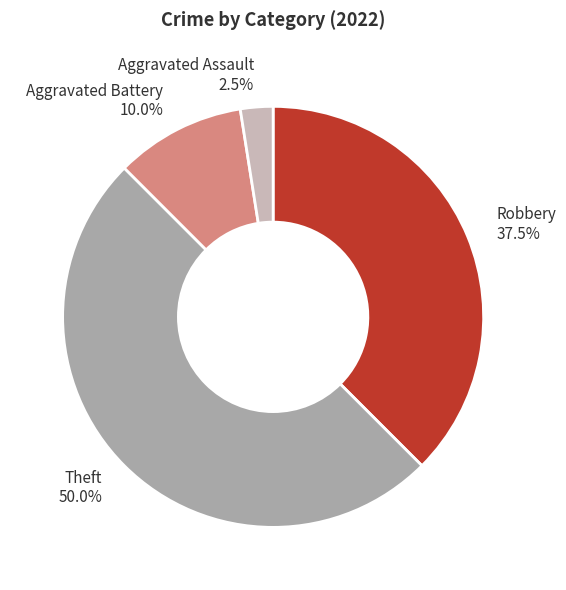

Which category has the biggest portion of the pie?

Theft 50.0%